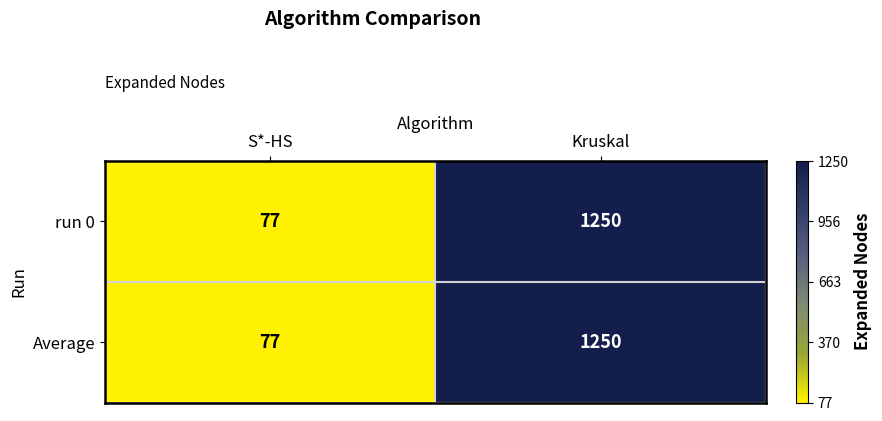

Rank the categories by run 0 value from lowest to highest.

S*-HS, Kruskal